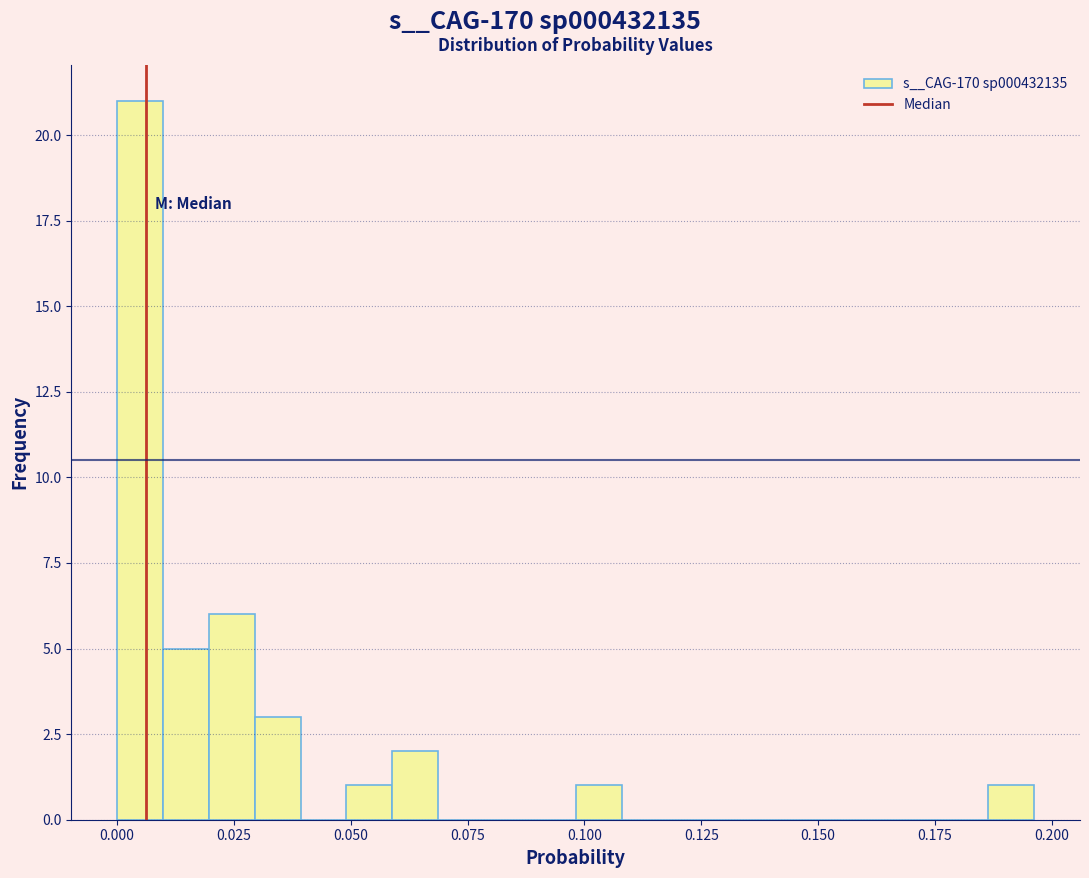

Read against the x-axis, roughly where is the centre of the tallest bar?

0.005